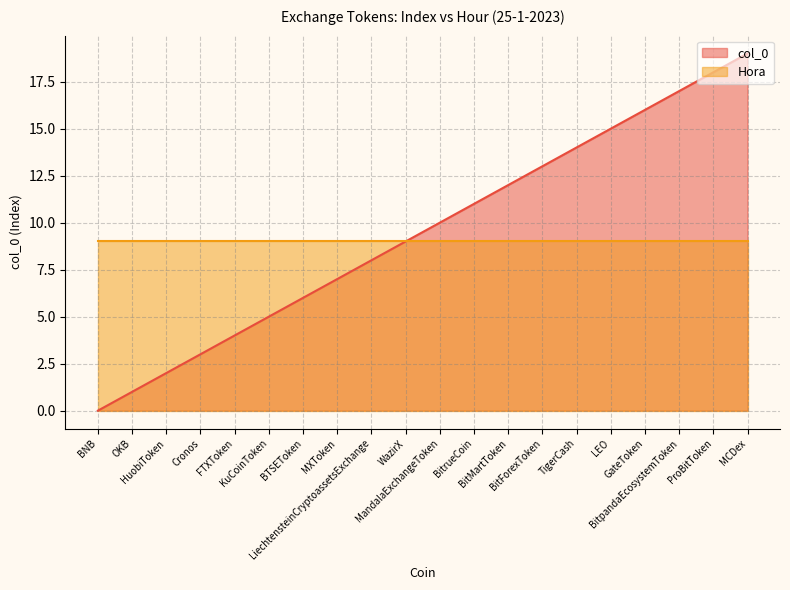

Rank the categories by value from highest to lowest.

MCDex, ProBitToken, BitpandaEcosystemToken, GateToken, LEO, TigerCash, BitForexToken, BitMartToken, BitrueCoin, MandalaExchangeToken, WazirX, LiechtensteinCryptoassetsExchange, MXToken, BTSEToken, KuCoinToken, FTXToken, Cronos, HuobiToken, OKB, BNB